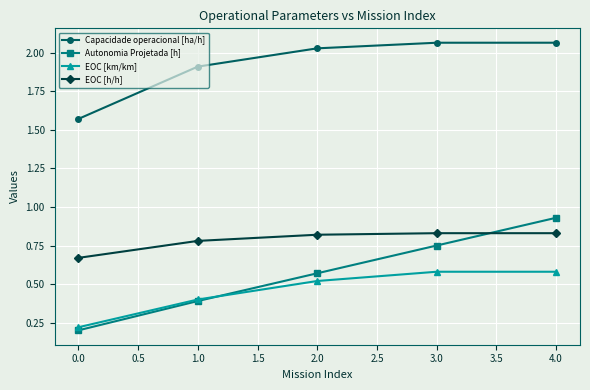

What are all the series names shown in the legend?

Capacidade operacional [ha/h], Autonomia Projetada [h], EOC [km/km], EOC [h/h]